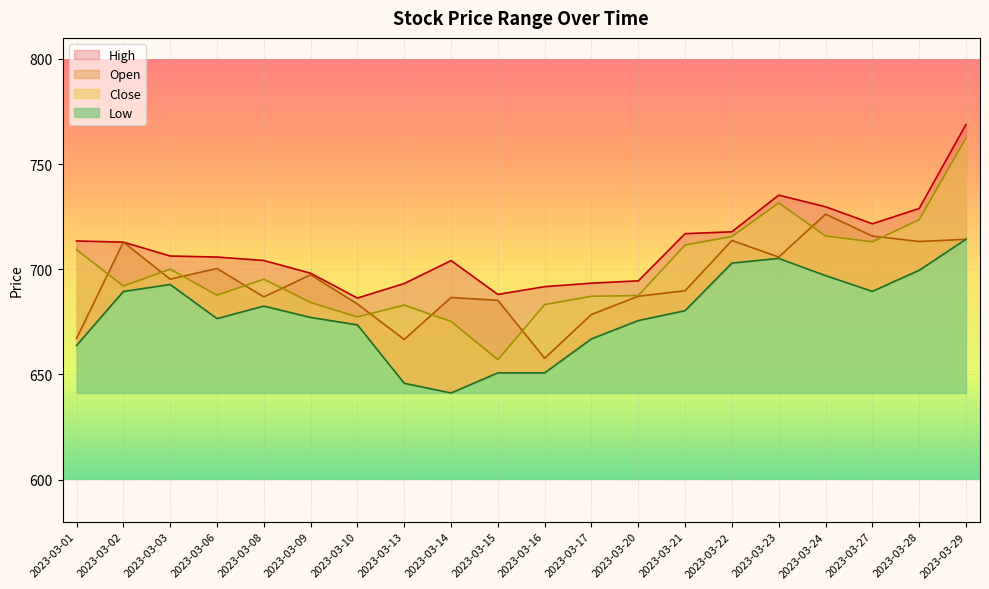

Reading left to right, what are all the values shown in this chart?

High: 2023-03-01=713.5	2023-03-02=712.9	2023-03-03=706.3	2023-03-06=705.8	2023-03-08=704.2	2023-03-09=698.1	2023-03-10=686.3	2023-03-13=693.2	2023-03-14=704.1	2023-03-15=688.1	2023-03-16=691.7	2023-03-17=693.4	2023-03-20=694.5	2023-03-21=716.9	2023-03-22=717.8	2023-03-23=735.2	2023-03-24=729.7	2023-03-27=721.6	2023-03-28=728.9	2023-03-29=768.8
Open: 2023-03-01=667.1	2023-03-02=712.9	2023-03-03=695.3	2023-03-06=700.4	2023-03-08=686.9	2023-03-09=697.4	2023-03-10=683.5	2023-03-13=666.6	2023-03-14=686.6	2023-03-15=685.2	2023-03-16=657.7	2023-03-17=678.5	2023-03-20=687.2	2023-03-21=689.8	2023-03-22=713.7	2023-03-23=705.8	2023-03-24=726.2	2023-03-27=715.8	2023-03-28=713.2	2023-03-29=714.2
Close: 2023-03-01=709.3	2023-03-02=692.0	2023-03-03=700.1	2023-03-06=687.7	2023-03-08=695.3	2023-03-09=684.2	2023-03-10=677.4	2023-03-13=683.0	2023-03-14=675.2	2023-03-15=657.0	2023-03-16=683.2	2023-03-17=687.2	2023-03-20=687.5	2023-03-21=711.5	2023-03-22=715.6	2023-03-23=731.6	2023-03-24=715.8	2023-03-27=713.1	2023-03-28=723.6	2023-03-29=762.4
Low: 2023-03-01=663.8	2023-03-02=689.5	2023-03-03=692.8	2023-03-06=676.6	2023-03-08=682.5	2023-03-09=677.1	2023-03-10=673.6	2023-03-13=645.8	2023-03-14=641.2	2023-03-15=650.8	2023-03-16=650.8	2023-03-17=666.9	2023-03-20=675.6	2023-03-21=680.3	2023-03-22=702.9	2023-03-23=705.2	2023-03-24=697.0	2023-03-27=689.5	2023-03-28=699.5	2023-03-29=714.2